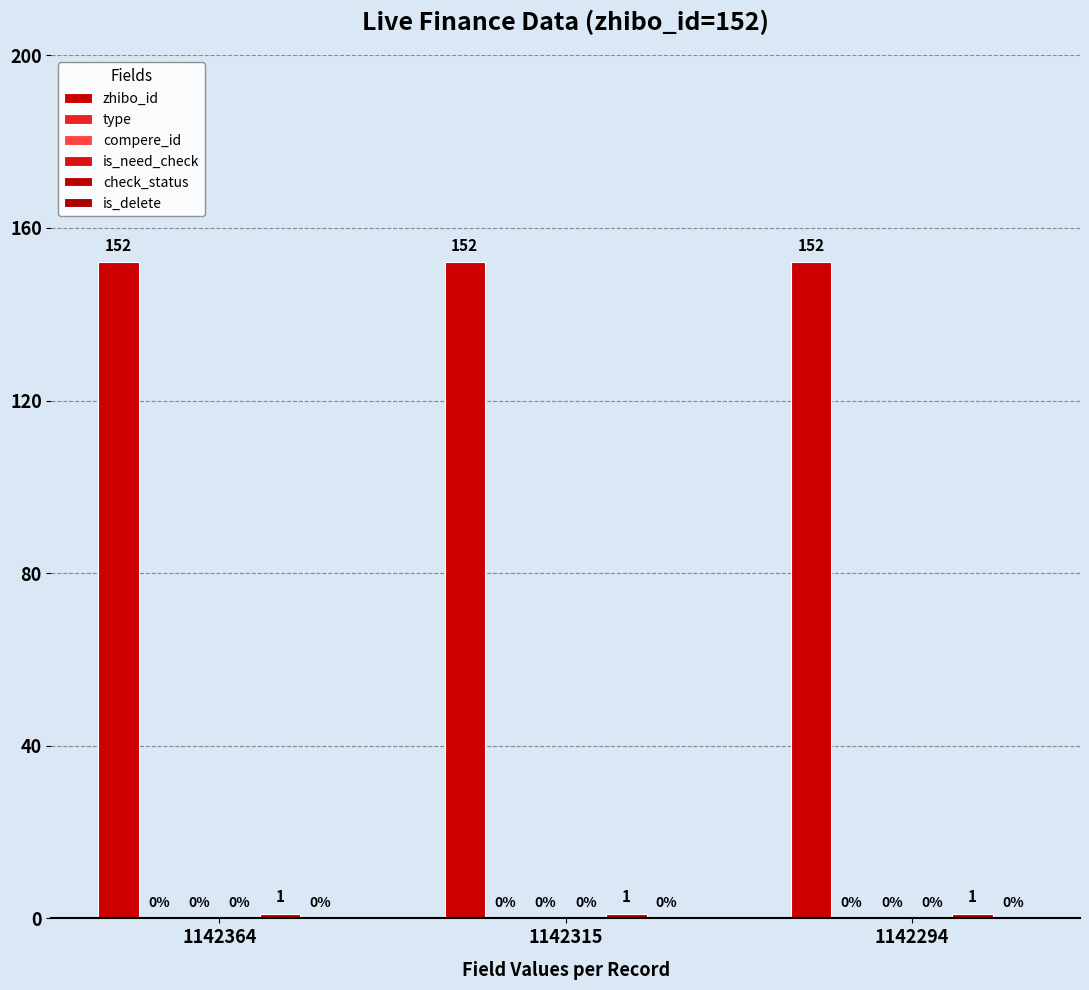

Between 1142364 and 1142294, which series saw the biggest shift?

zhibo_id